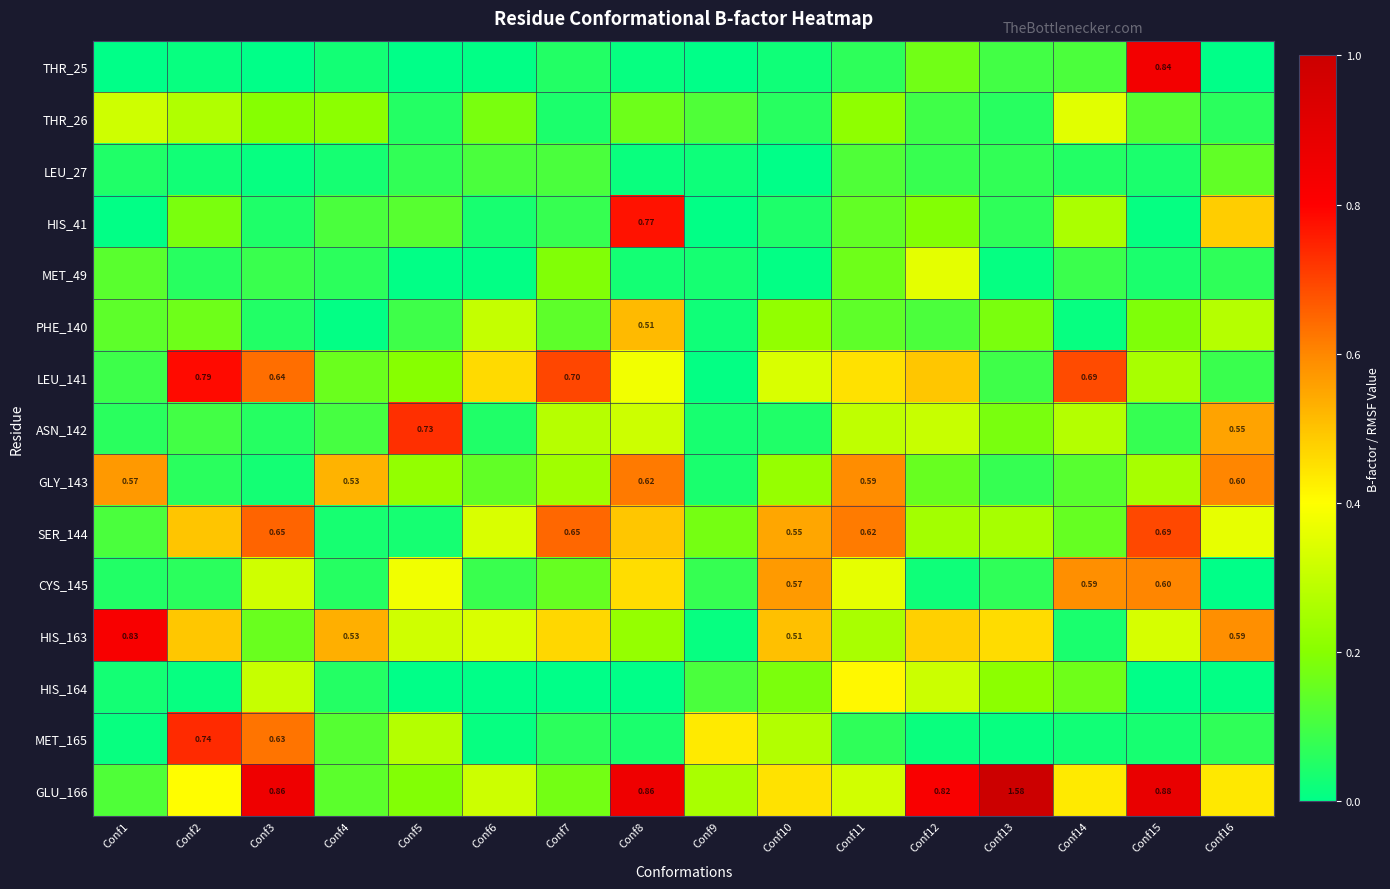

At which category does the chart reach its minimum across all series?

Conf1